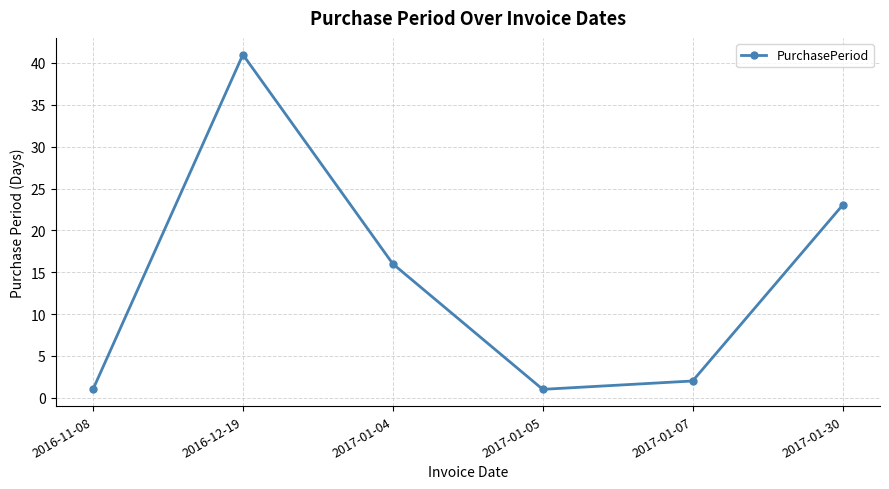

Approximately how many times larger is the value at 2017-01-07 compared to 2017-01-04?

0.1